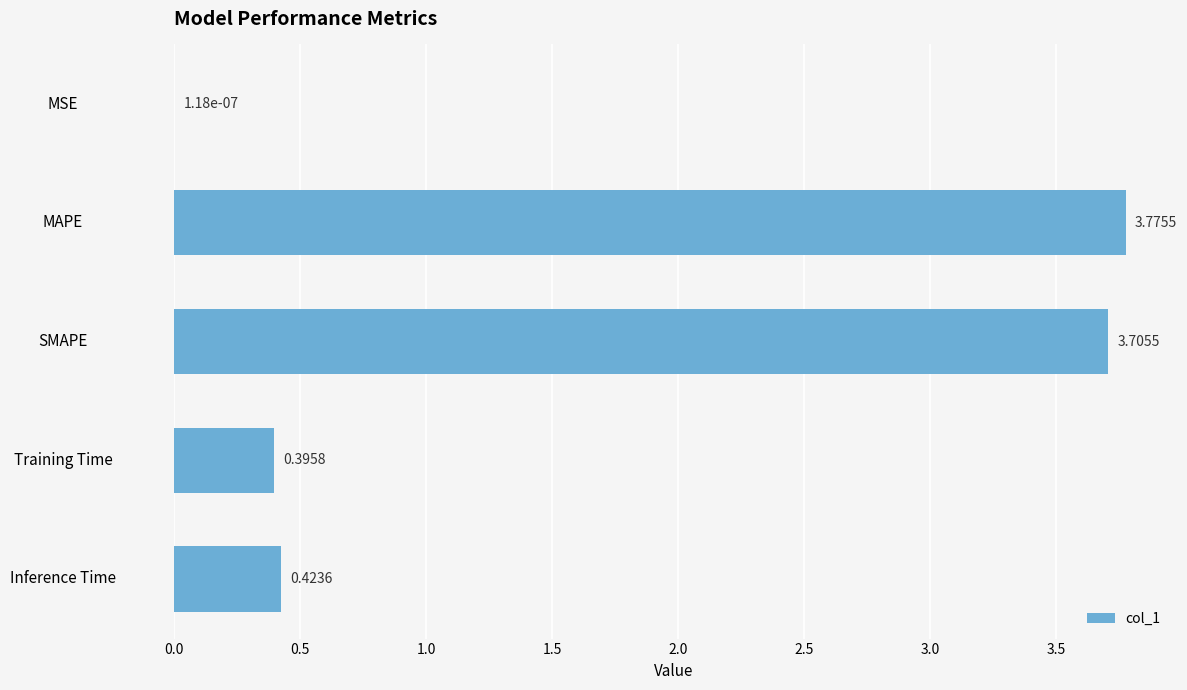

What is the sum of the values at MAPE and SMAPE?

7.5